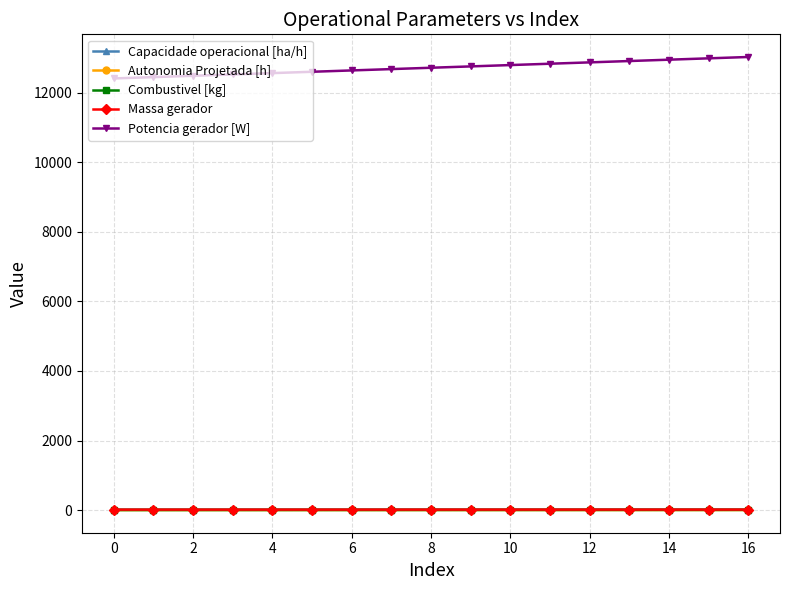

Which series has the largest range (max minus min)?

Potencia gerador [W]